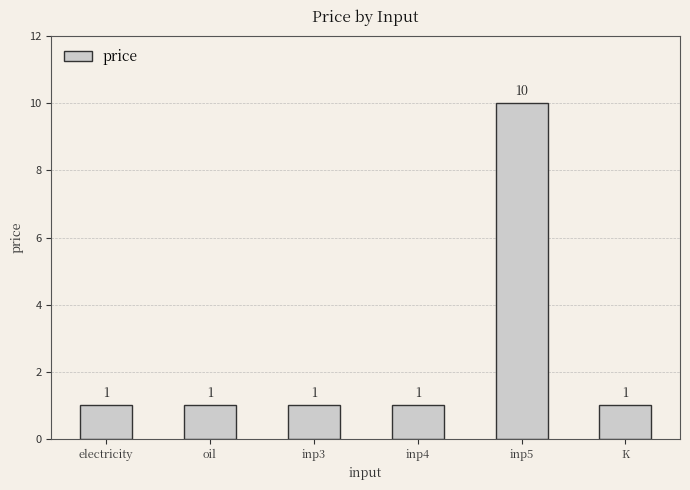

What is the ratio of the value at oil to the value at inp3?

1.0